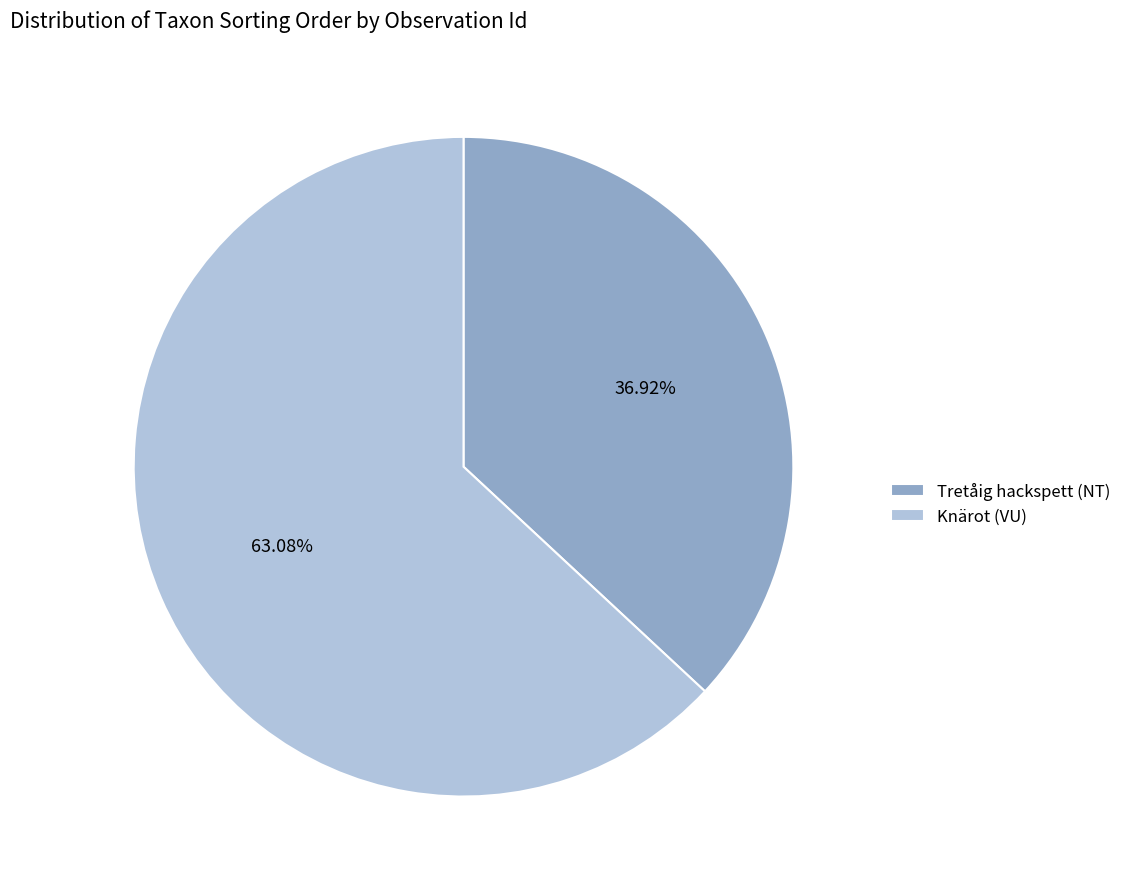

What is the majority slice?

Knärot (VU)